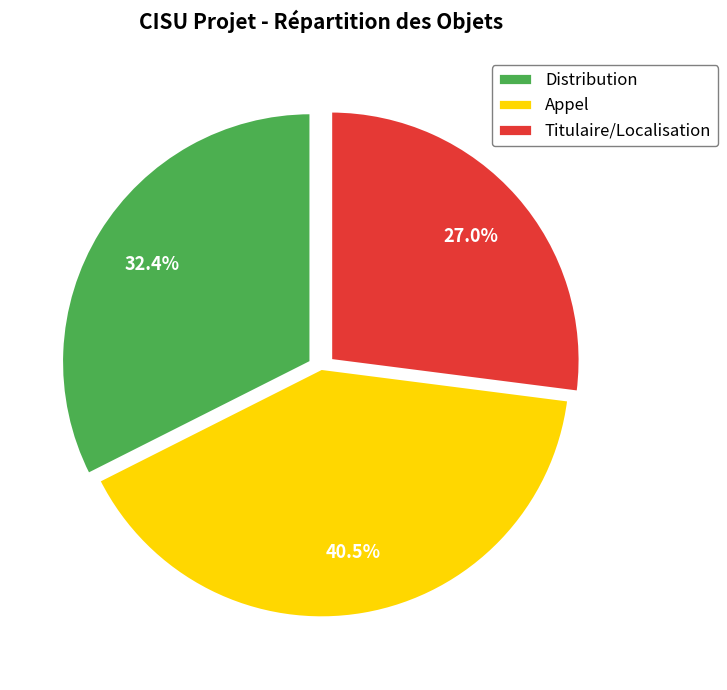

Does Distribution represent more than half of the total?

No